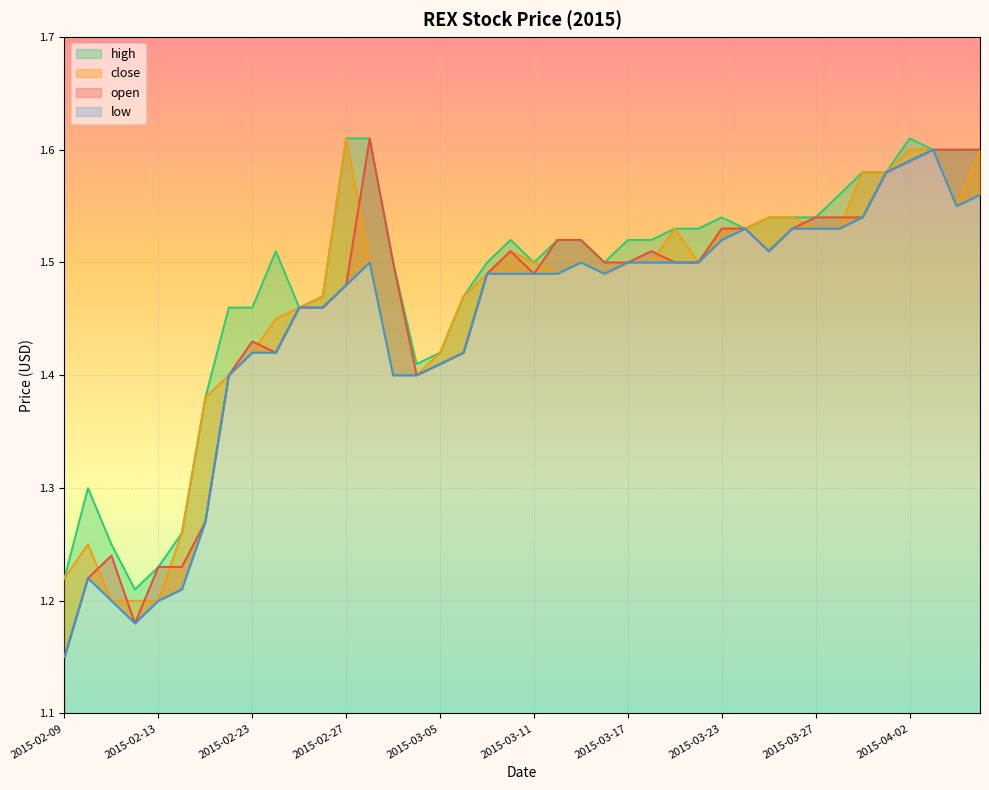

At which category is the sum across all series the highest?

2015-04-03